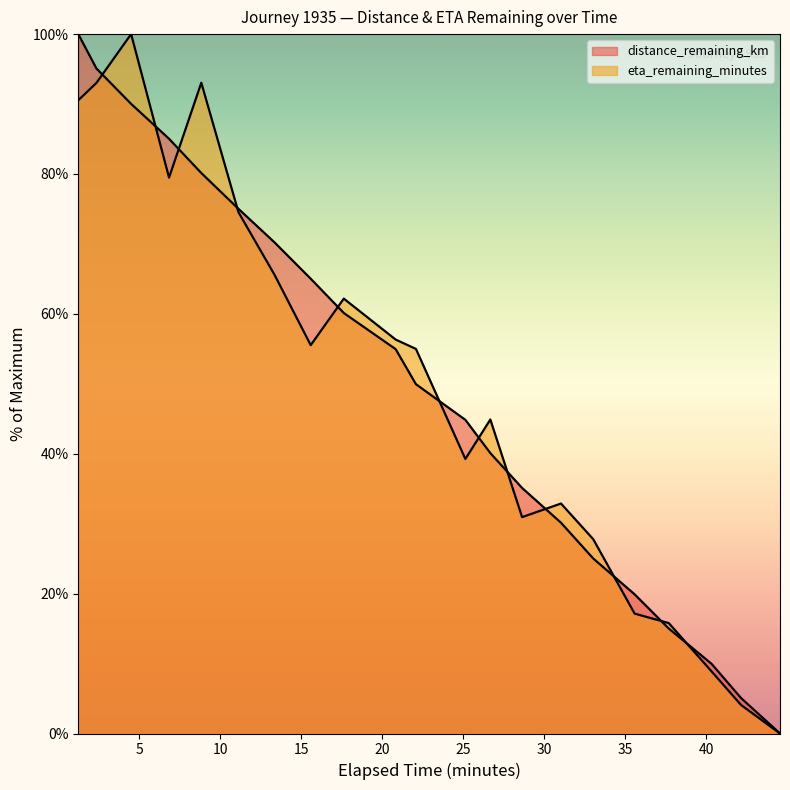

How many values in the eta_remaining_minutes series are below 54?

10